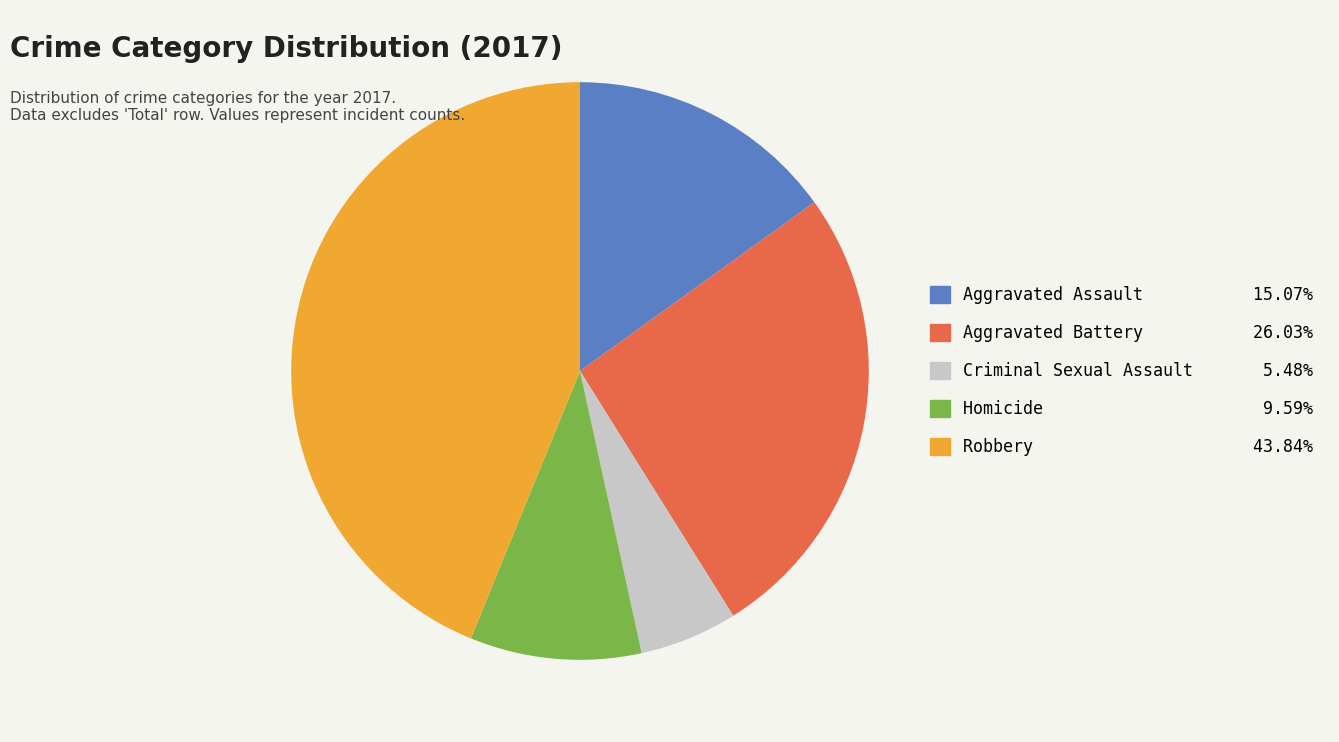

How many slices are in this pie chart?

5